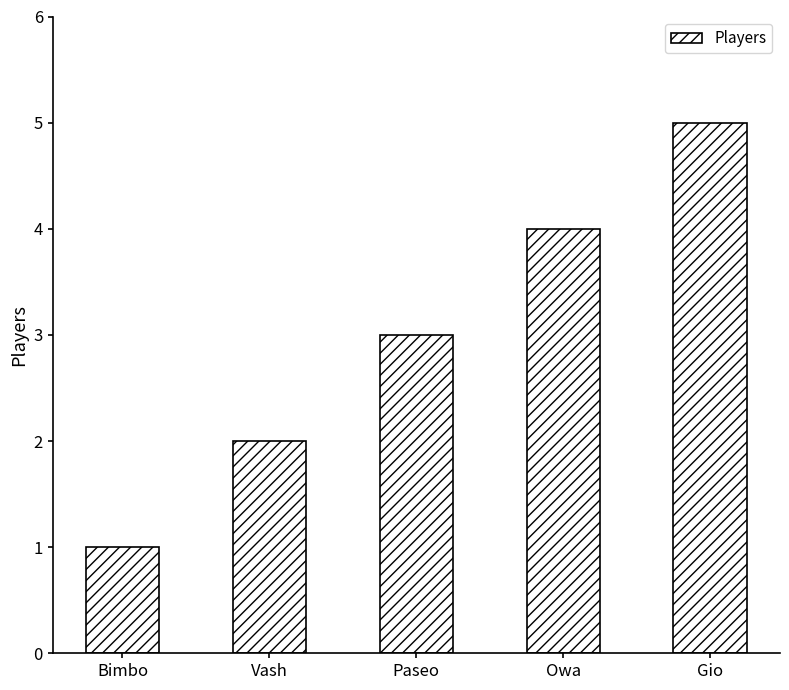

What position from the left is Vash?

2